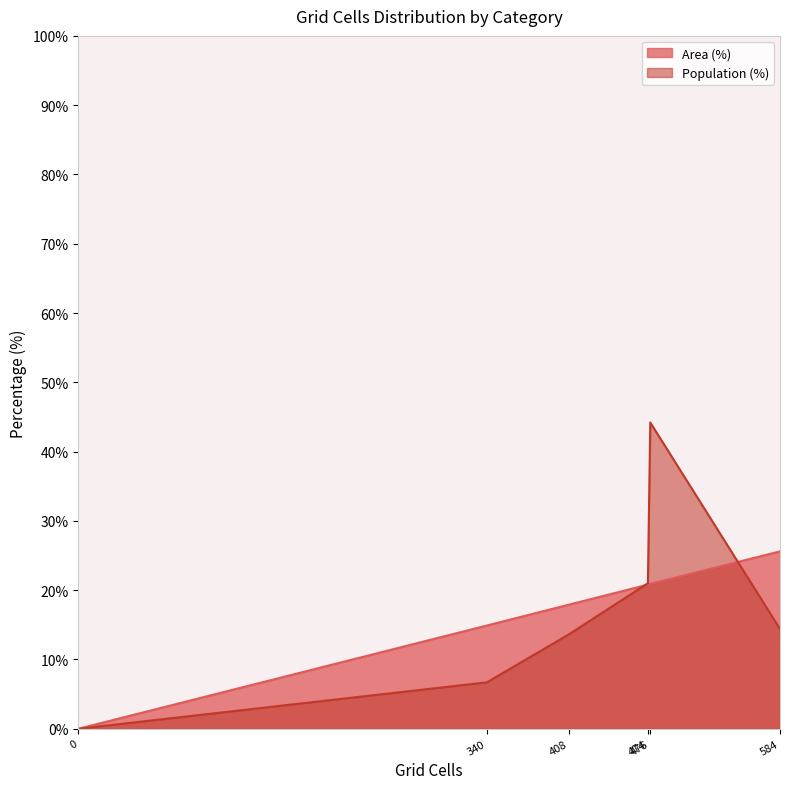

The value of Area (%) at Medium (20-30 min) is 25.6. True or false?

True